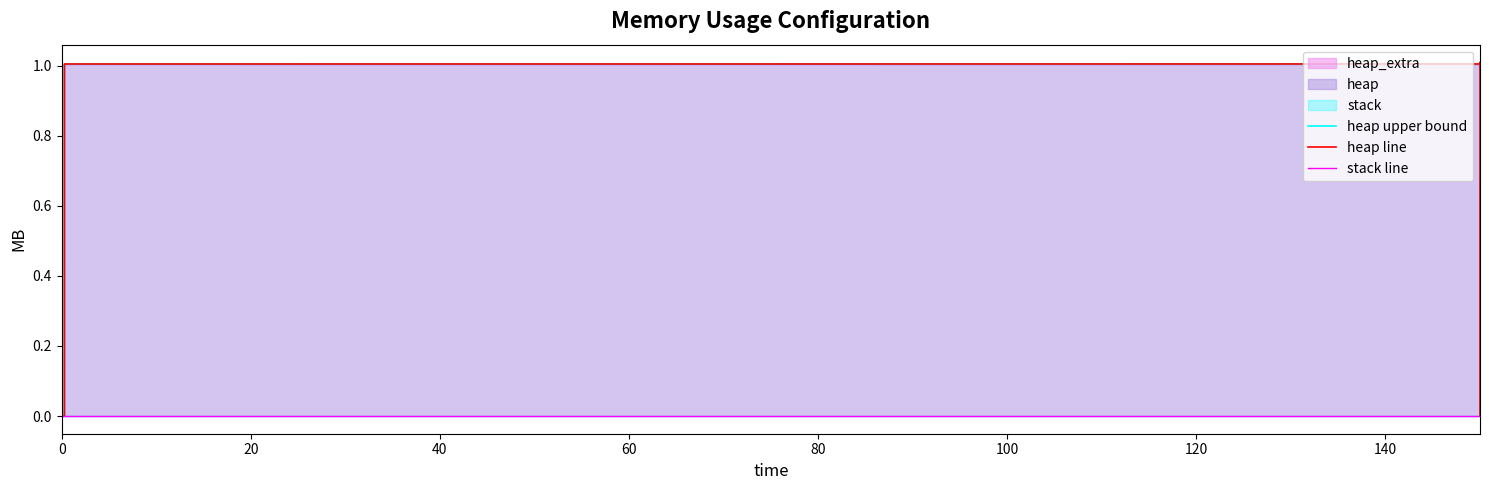

True or false: heap upper bound has more than 0 points higher than both neighbors.

False